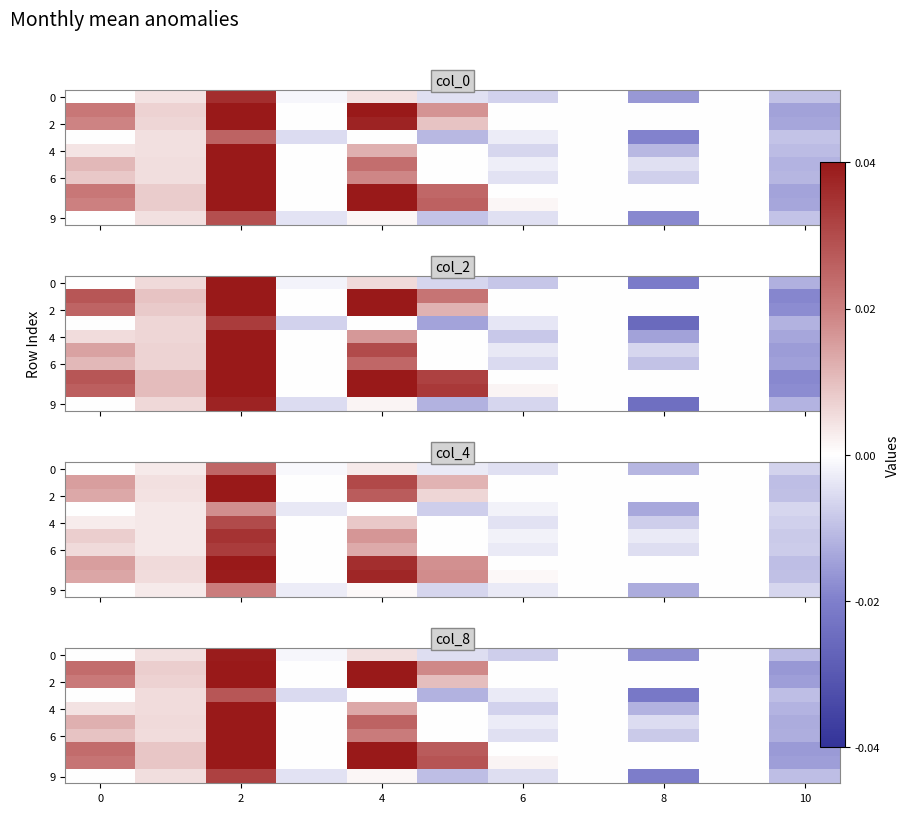

What is the total value across all series at 4?

0.3